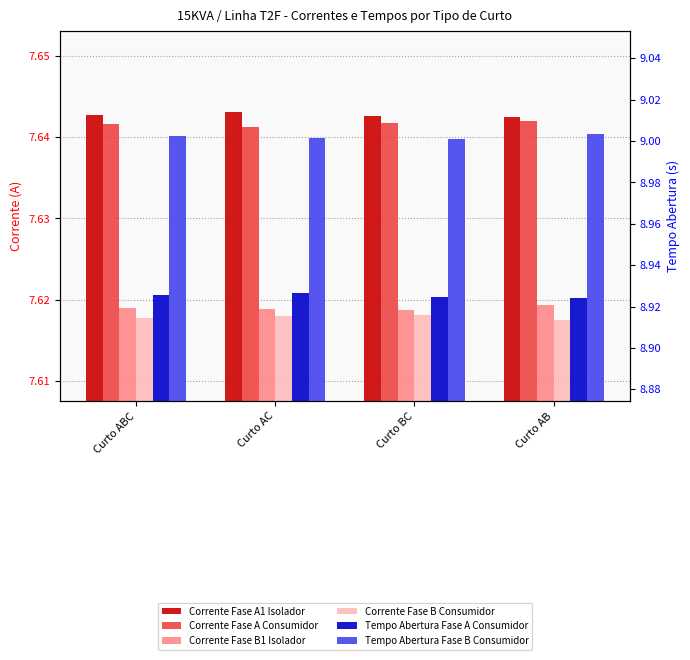

What is the greatest value displayed?

9.0